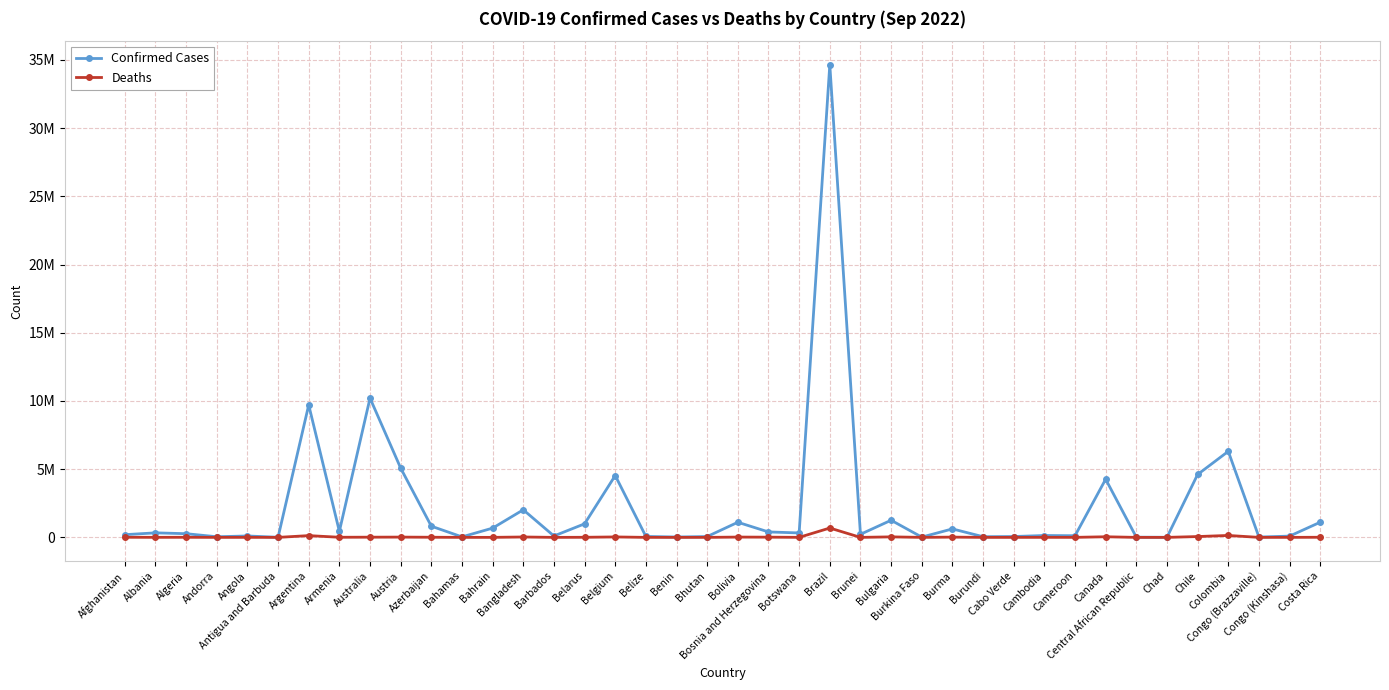

The Deaths series shows 21823 at Bulgaria. True or false?

False